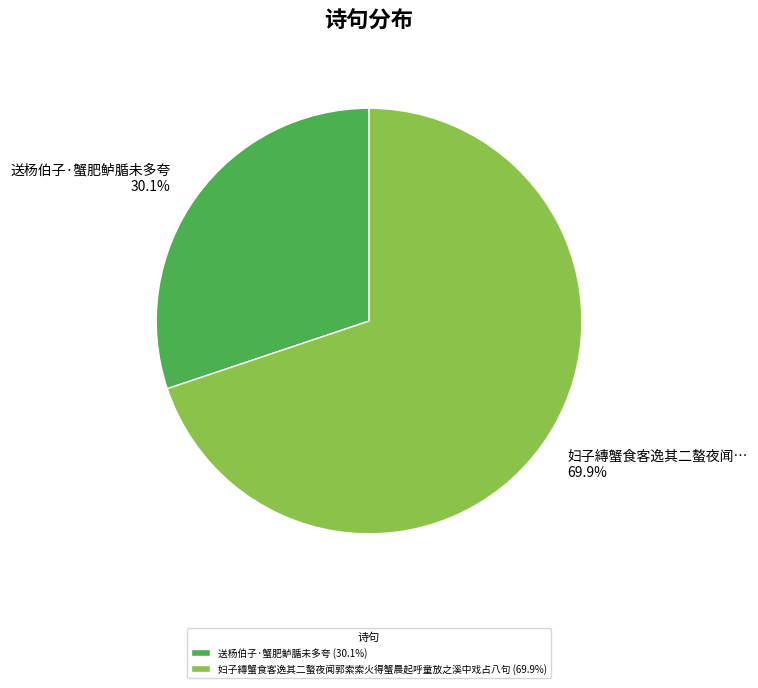

Does 送杨伯子·蟹肥鲈腯未多夸 represent more than half of the total?

No